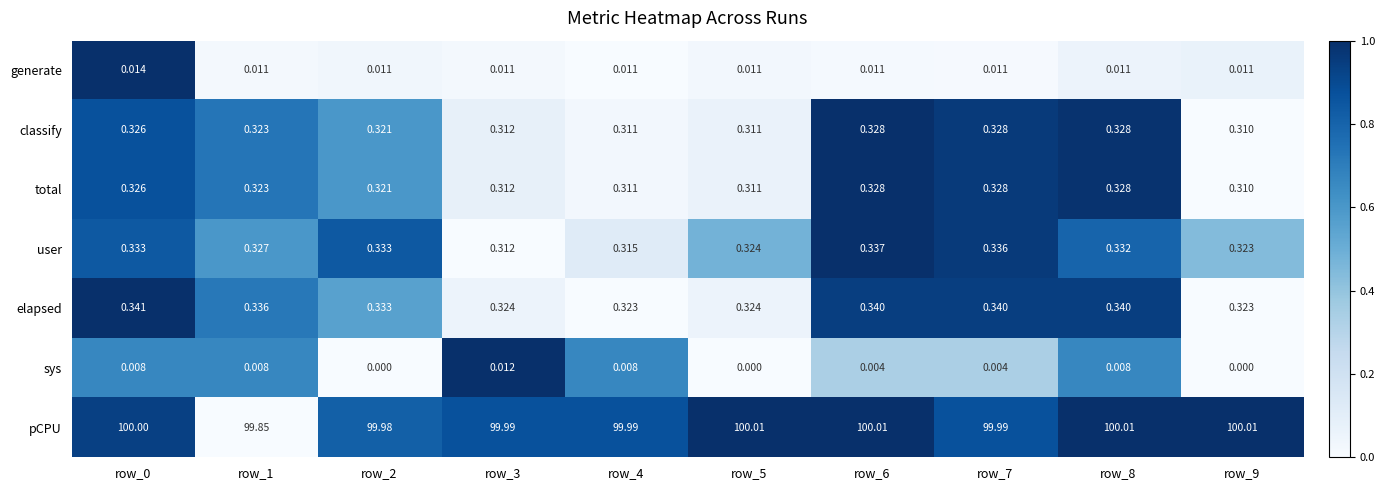

Is the value of elapsed at row_1 greater than the value of pCPU at row_1?

No